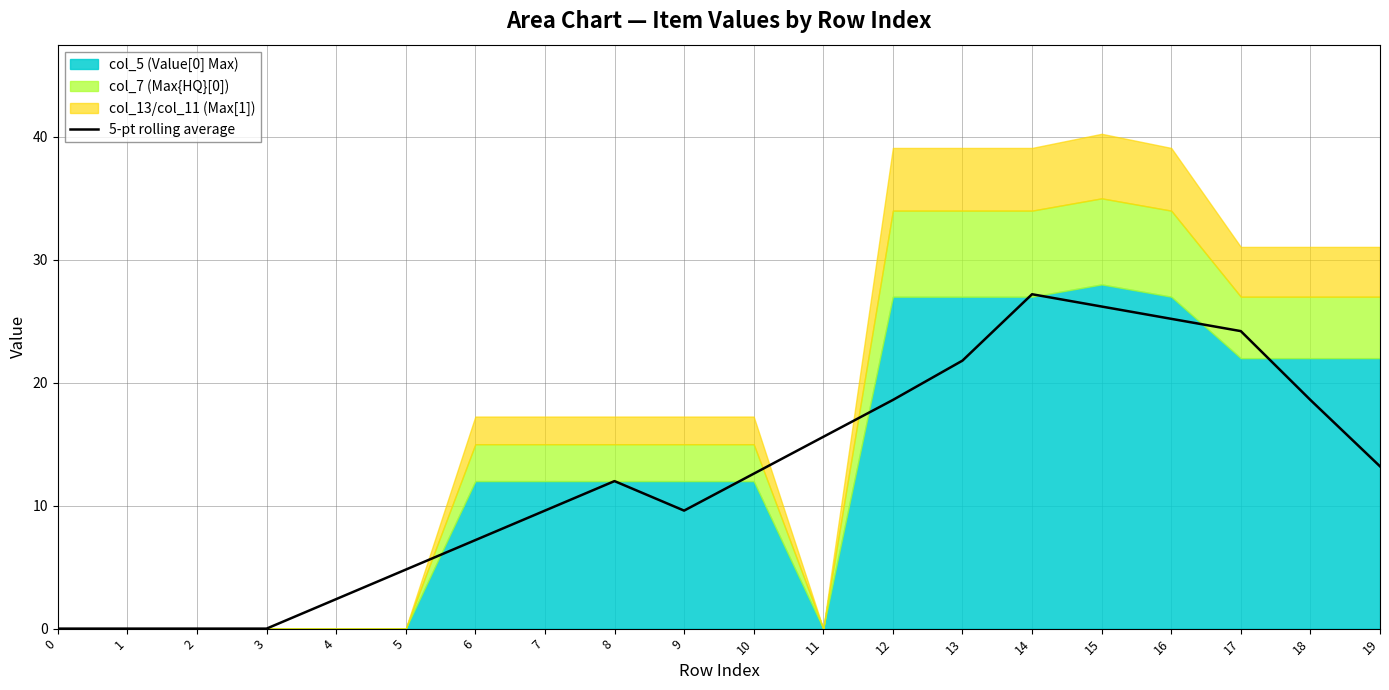

What is the average value?

12.4